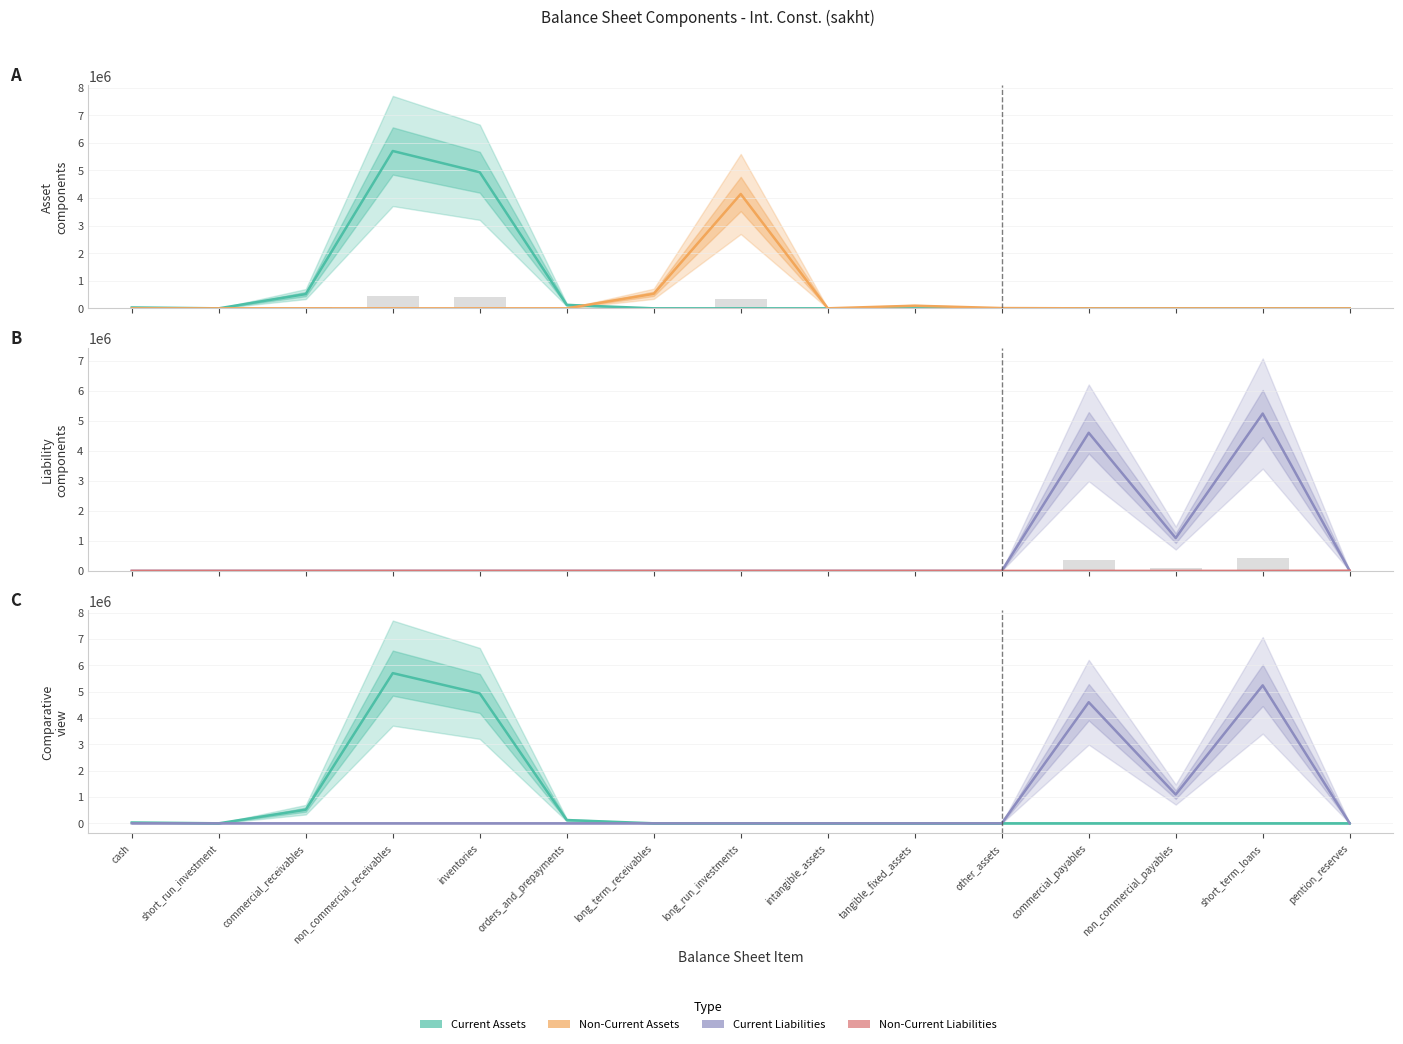

The value of Non-Current Assets at inventories is -2544018. True or false?

False